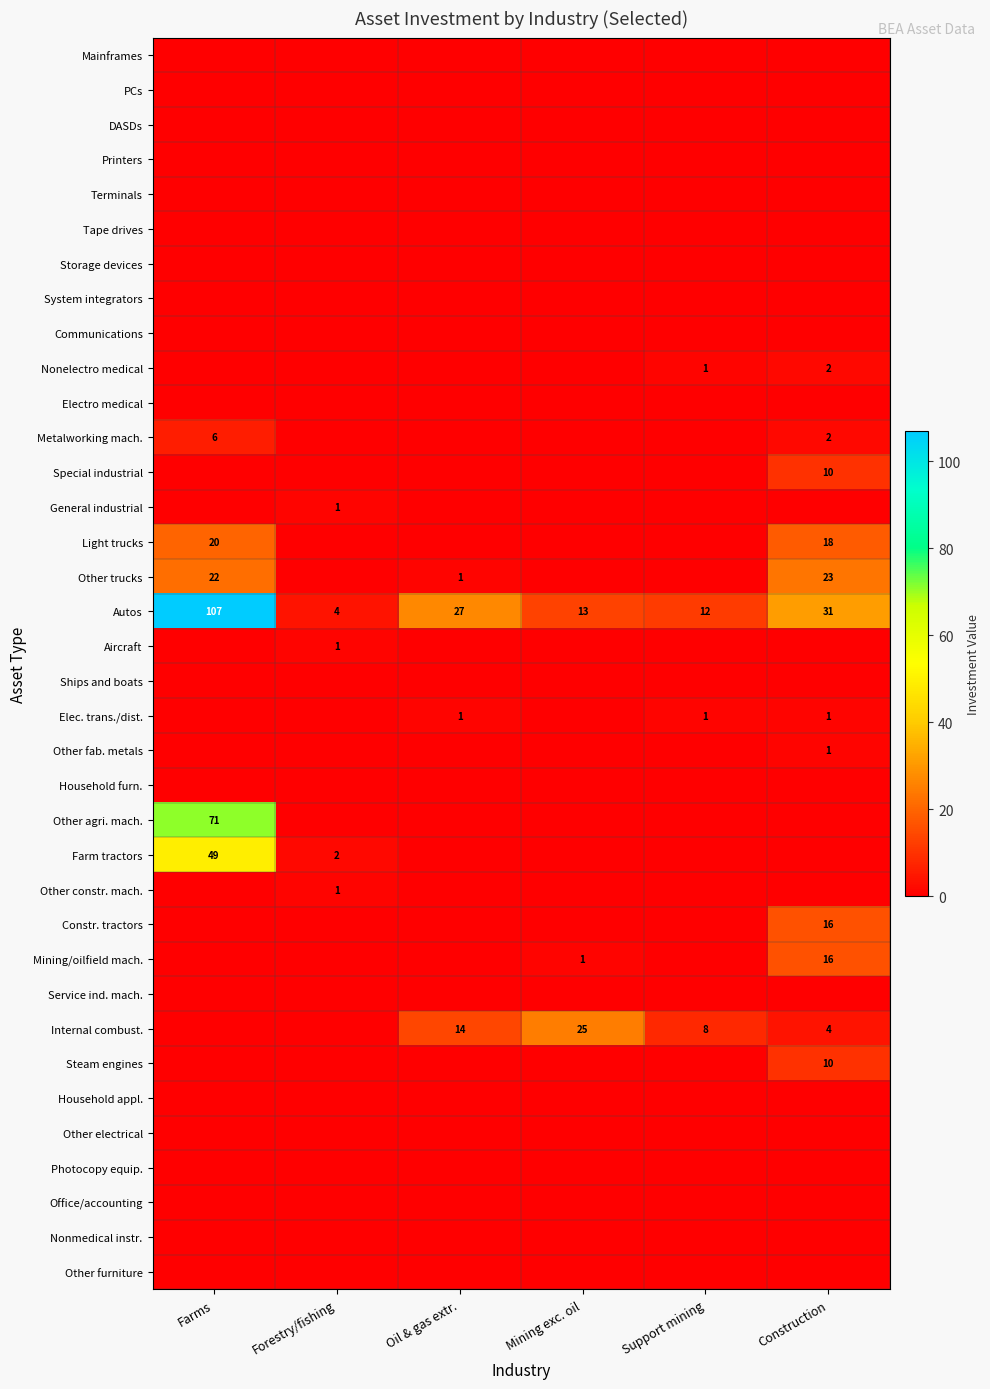

True or false: Farm tractors has a value of 49 at Farms.

True